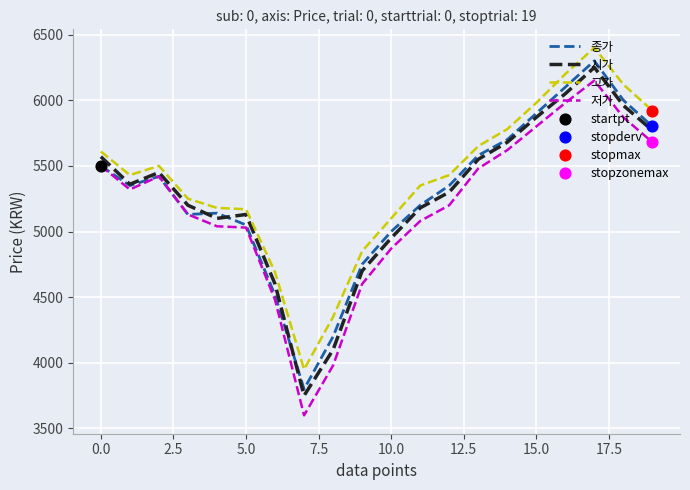

Which series has the largest range (max minus min)?

저가